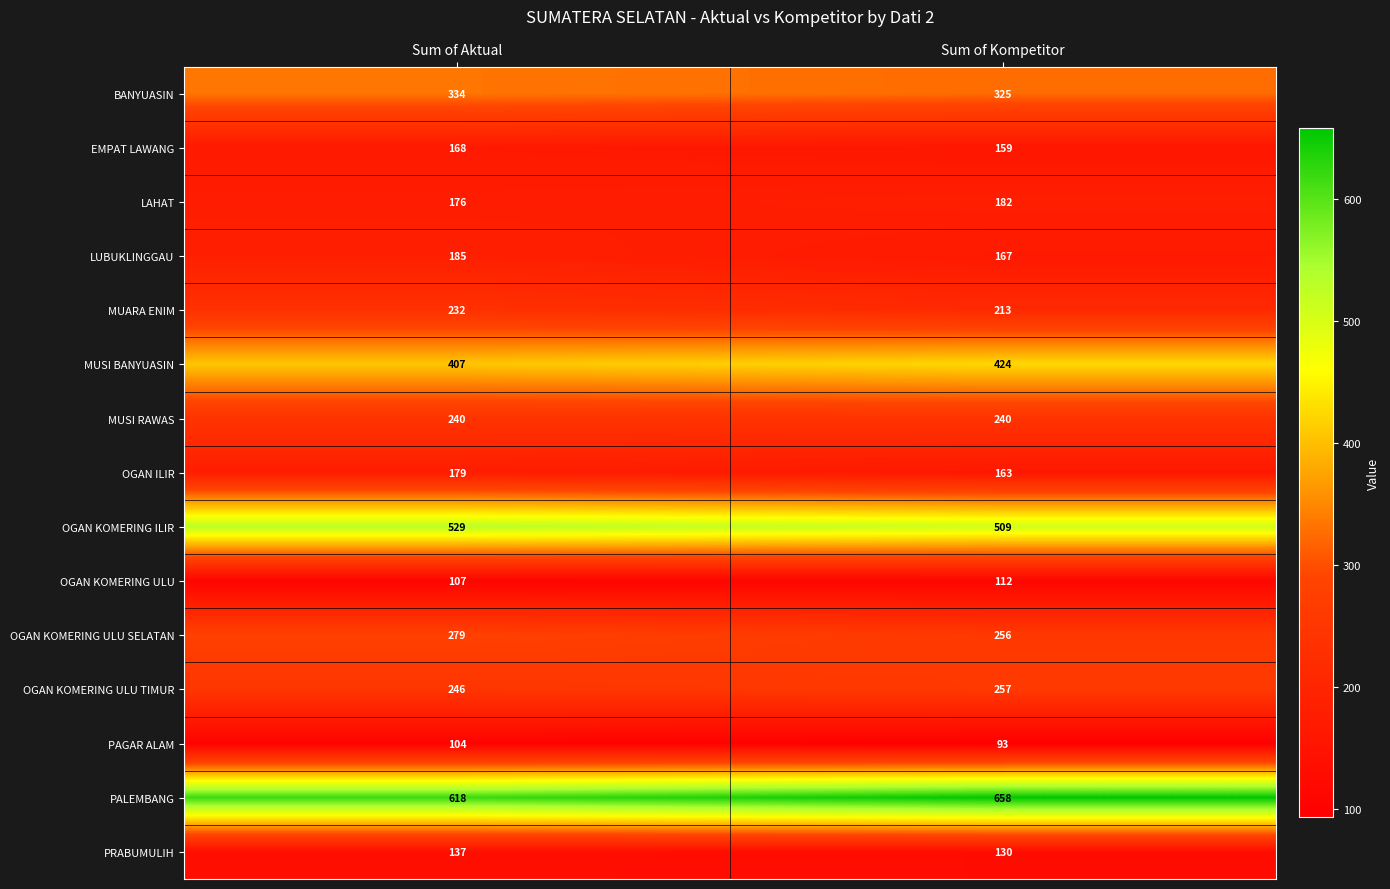

Reading left to right, transcribe all the data shown in this chart.

BANYUASIN: Sum of Aktual=334	Sum of Kompetitor=325
EMPAT LAWANG: Sum of Aktual=168	Sum of Kompetitor=159
LAHAT: Sum of Aktual=176	Sum of Kompetitor=182
LUBUKLINGGAU: Sum of Aktual=185	Sum of Kompetitor=167
MUARA ENIM: Sum of Aktual=232	Sum of Kompetitor=213
MUSI BANYUASIN: Sum of Aktual=407	Sum of Kompetitor=424
MUSI RAWAS: Sum of Aktual=240	Sum of Kompetitor=240
OGAN ILIR: Sum of Aktual=179	Sum of Kompetitor=163
OGAN KOMERING ILIR: Sum of Aktual=529	Sum of Kompetitor=509
OGAN KOMERING ULU: Sum of Aktual=107	Sum of Kompetitor=112
OGAN KOMERING ULU SELATAN: Sum of Aktual=279	Sum of Kompetitor=256
OGAN KOMERING ULU TIMUR: Sum of Aktual=246	Sum of Kompetitor=257
PAGAR ALAM: Sum of Aktual=104	Sum of Kompetitor=93
PALEMBANG: Sum of Aktual=618	Sum of Kompetitor=658
PRABUMULIH: Sum of Aktual=137	Sum of Kompetitor=130